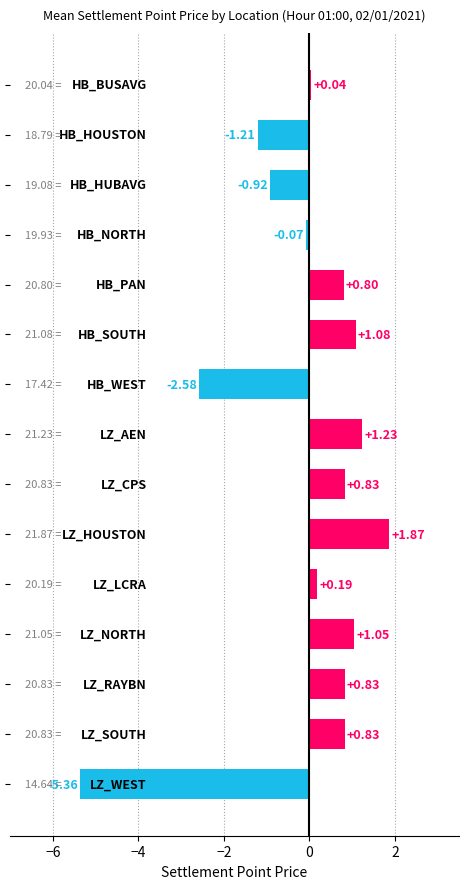

What is the difference between the second highest and second lowest values?

3.8